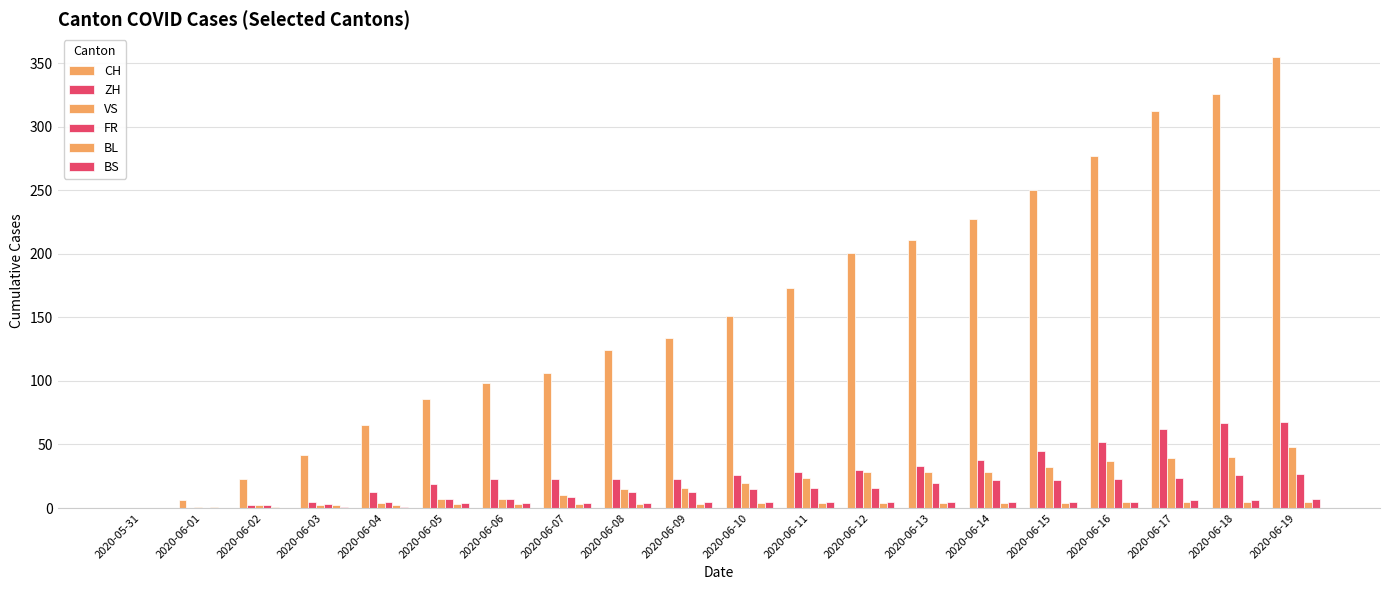

How many data points does each series have?

20